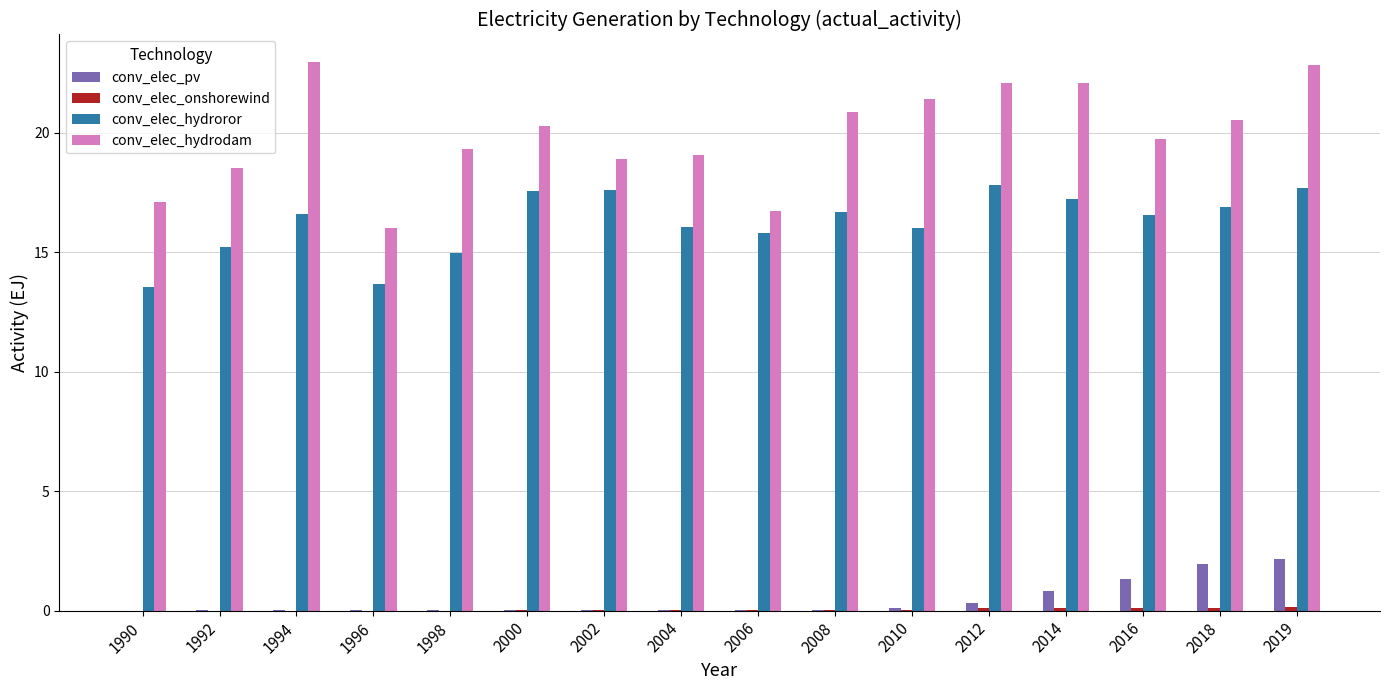

Between 2006 and 2019, which series saw the biggest shift?

conv_elec_hydrodam